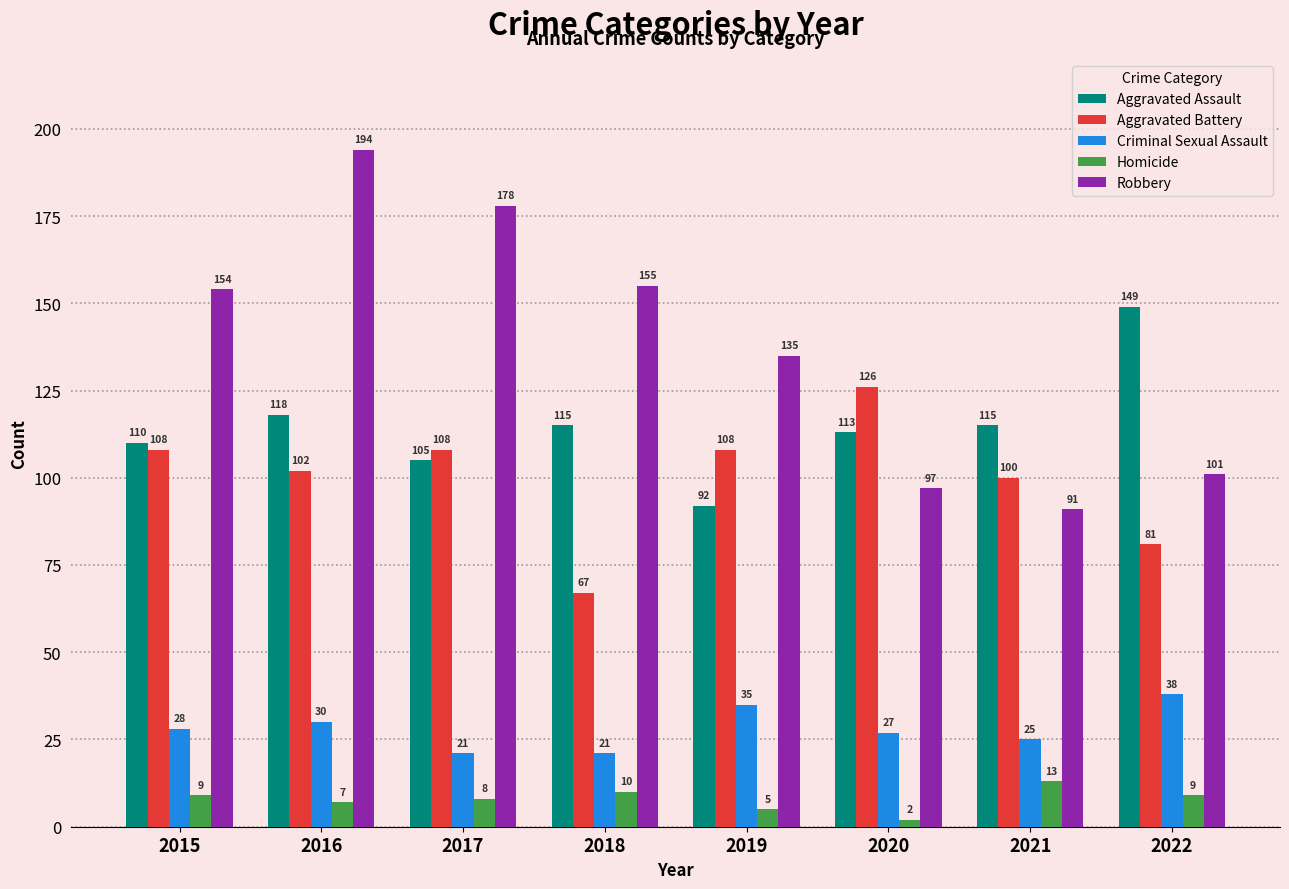

How many data points does each series have?

8